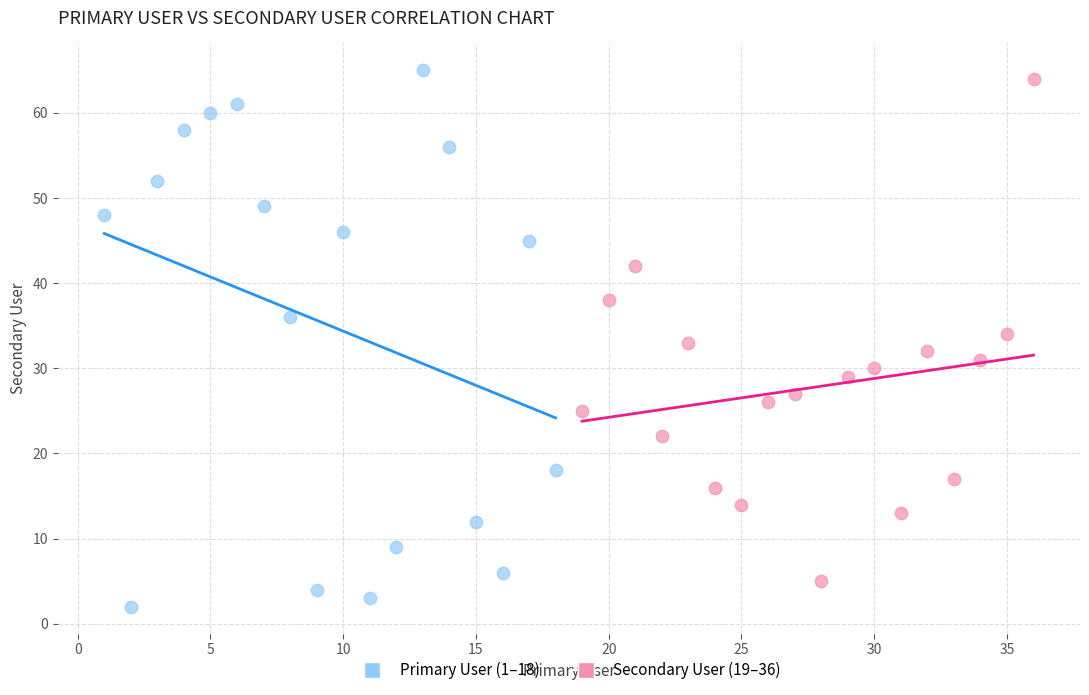

Which series contains the lowest Y value?

Primary User (1–18)